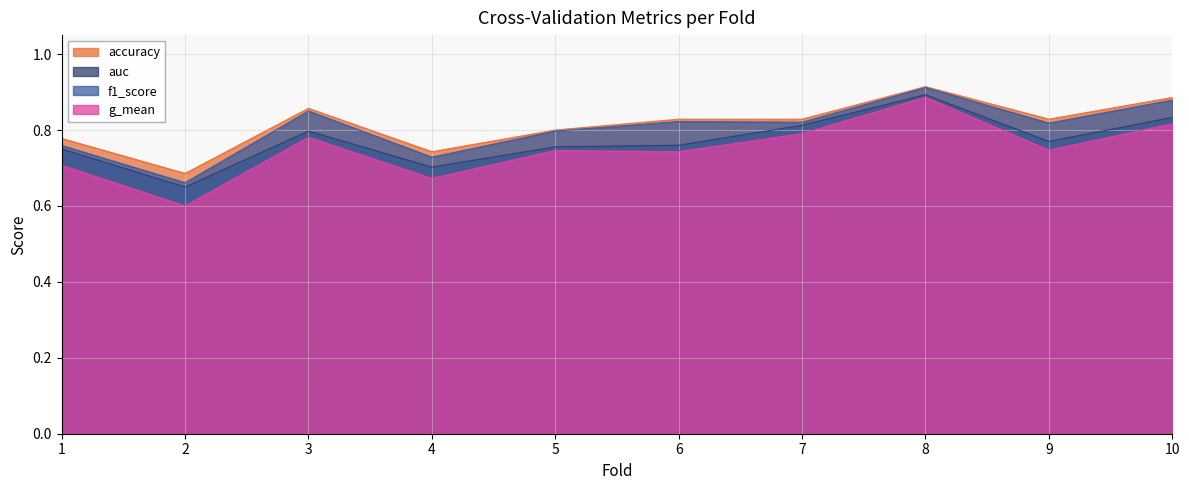

What is the total value across all series at 10?

3.4